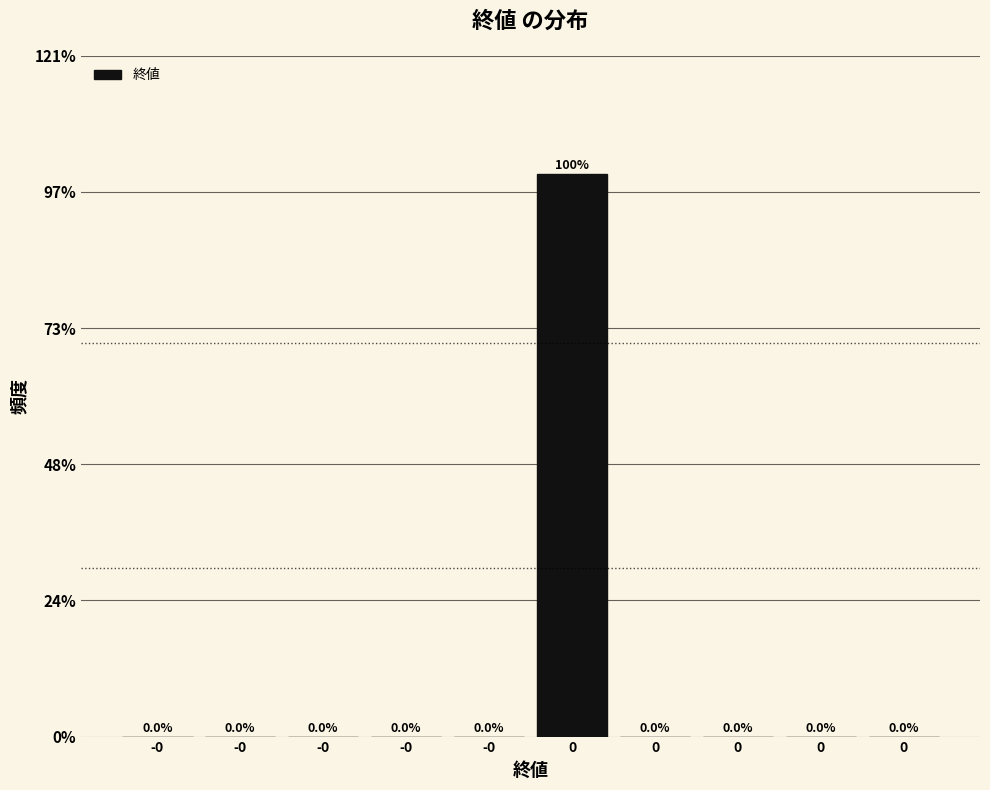

Are the bars horizontal?

No